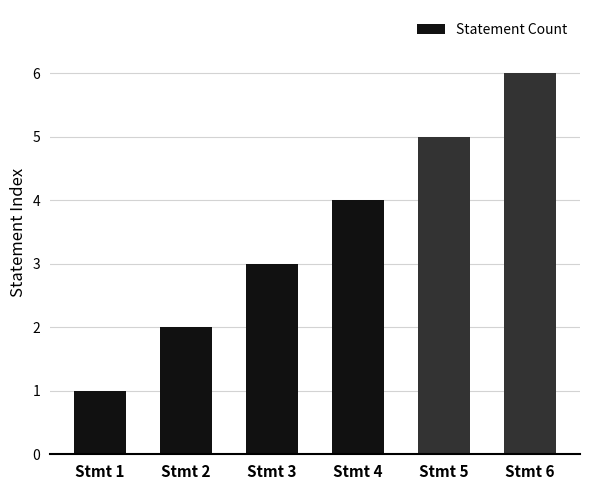

True or false: the data shows 1 at Stmt 2.

False